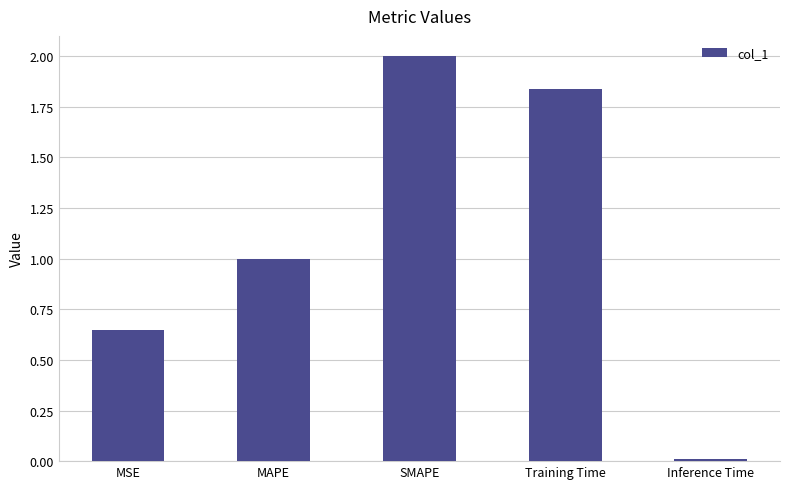

What is the label of the 2nd bar from the left?

MAPE